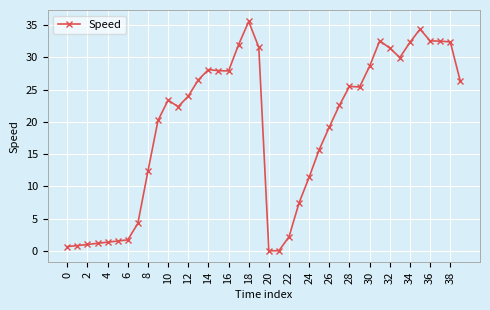

What is the maximum value shown in the chart?

35.6